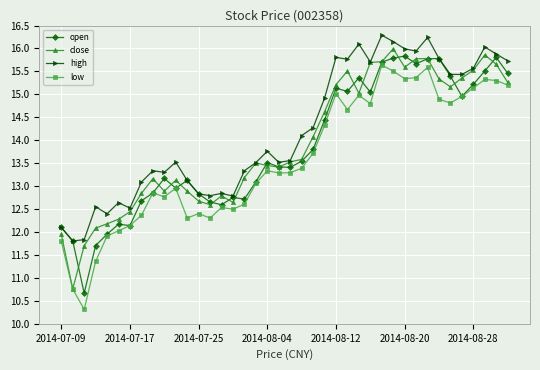

True or false: close has more than 2 points higher than both neighbors.

True